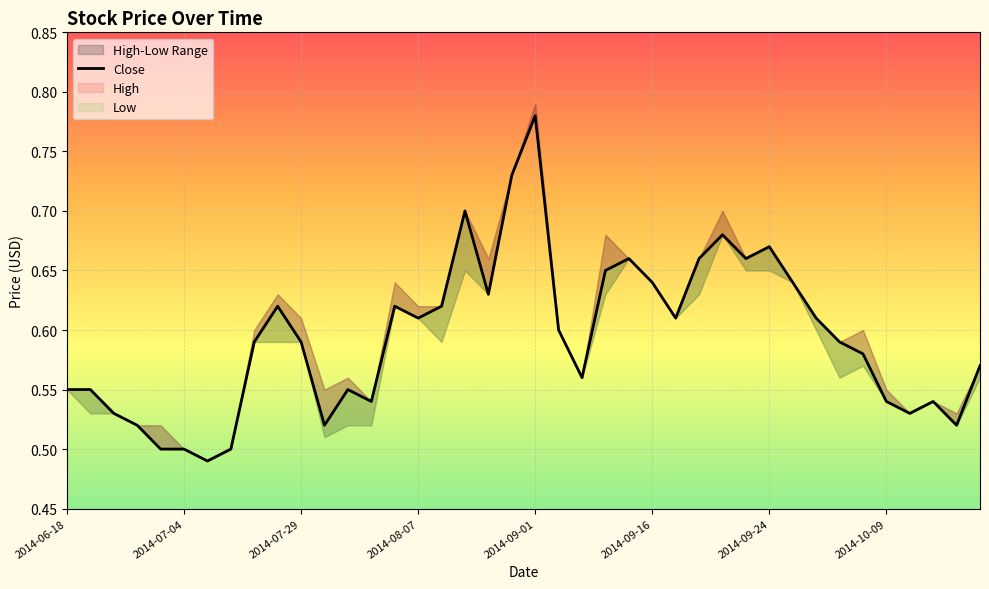

What is the change in value from 2014-09-24 to 21?

+0.1